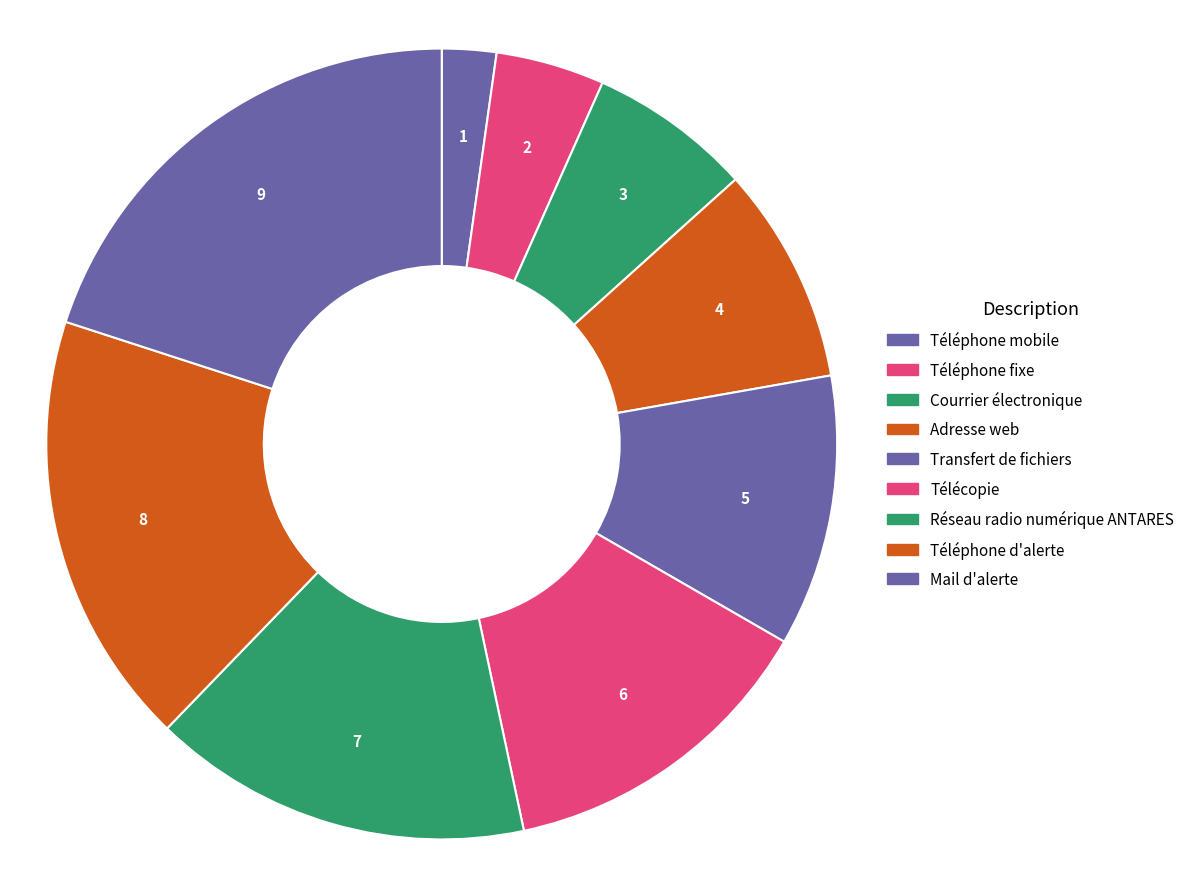

Is there a majority slice in this chart?

No